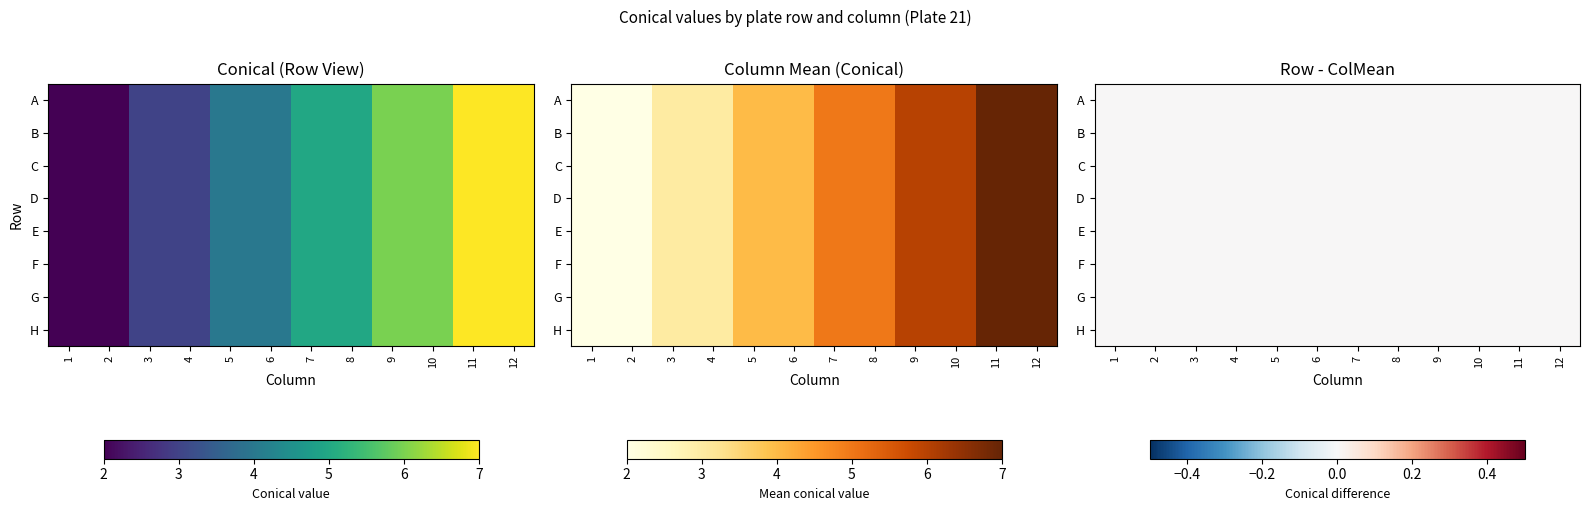

What is the total value across all series at 10?

48